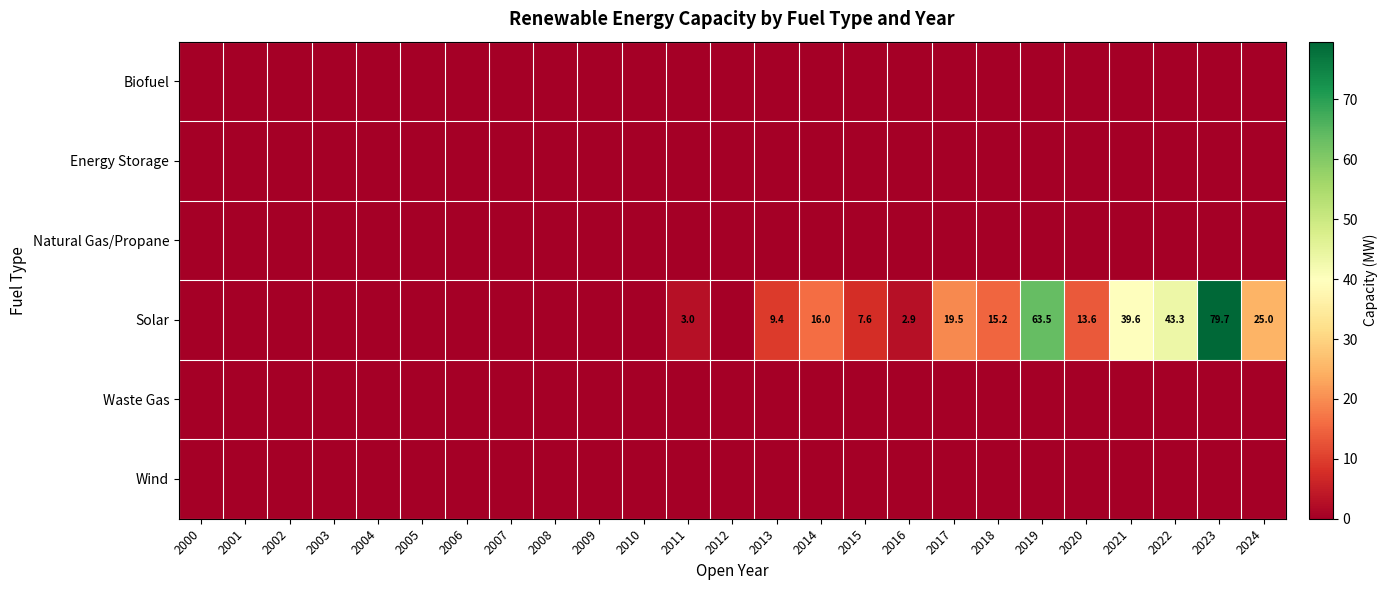

Where does the Solar series first go above 2?

2011